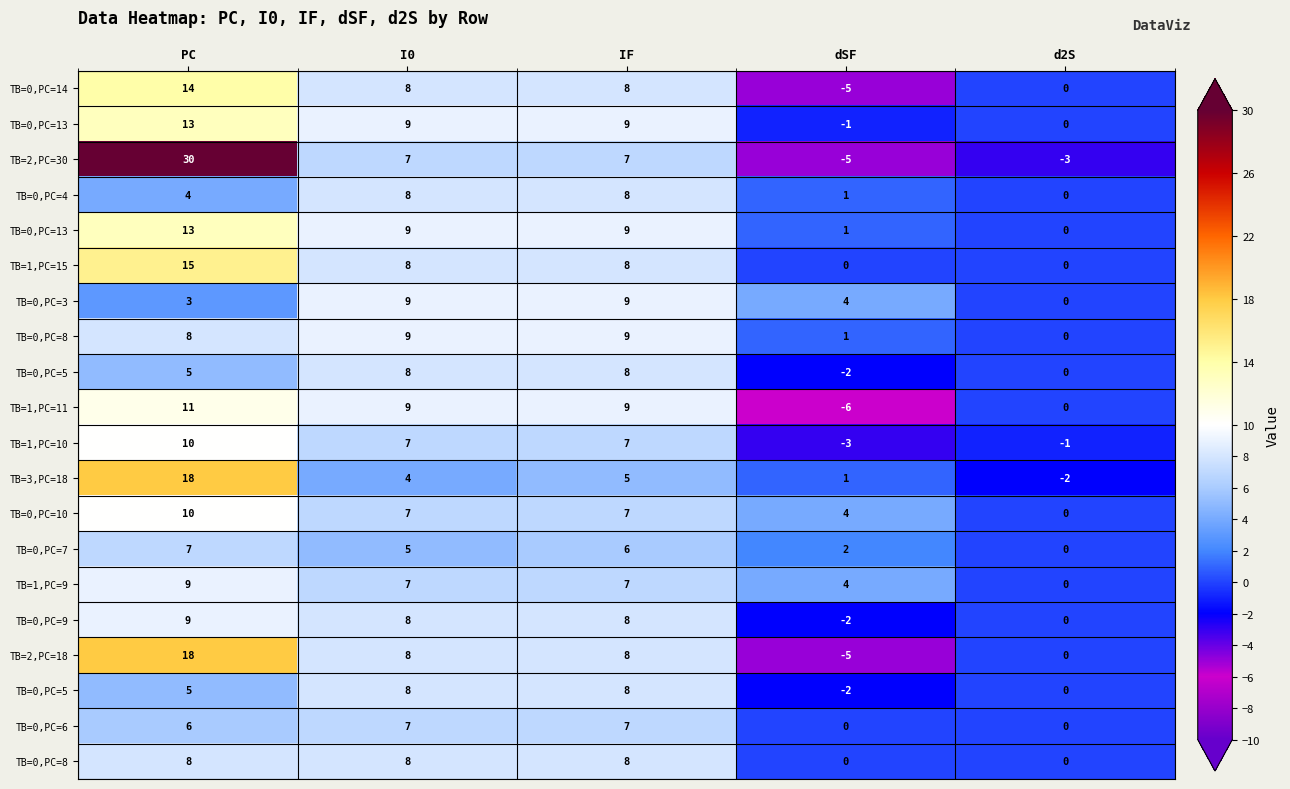

How many categories are shown in the chart?

5